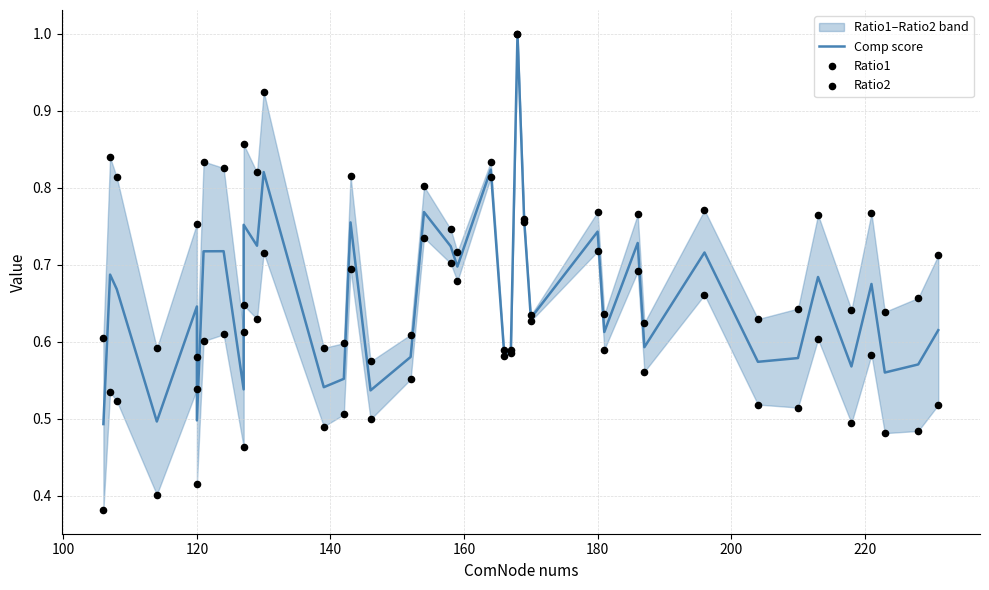

Which series has the largest total across all categories?

Ratio2